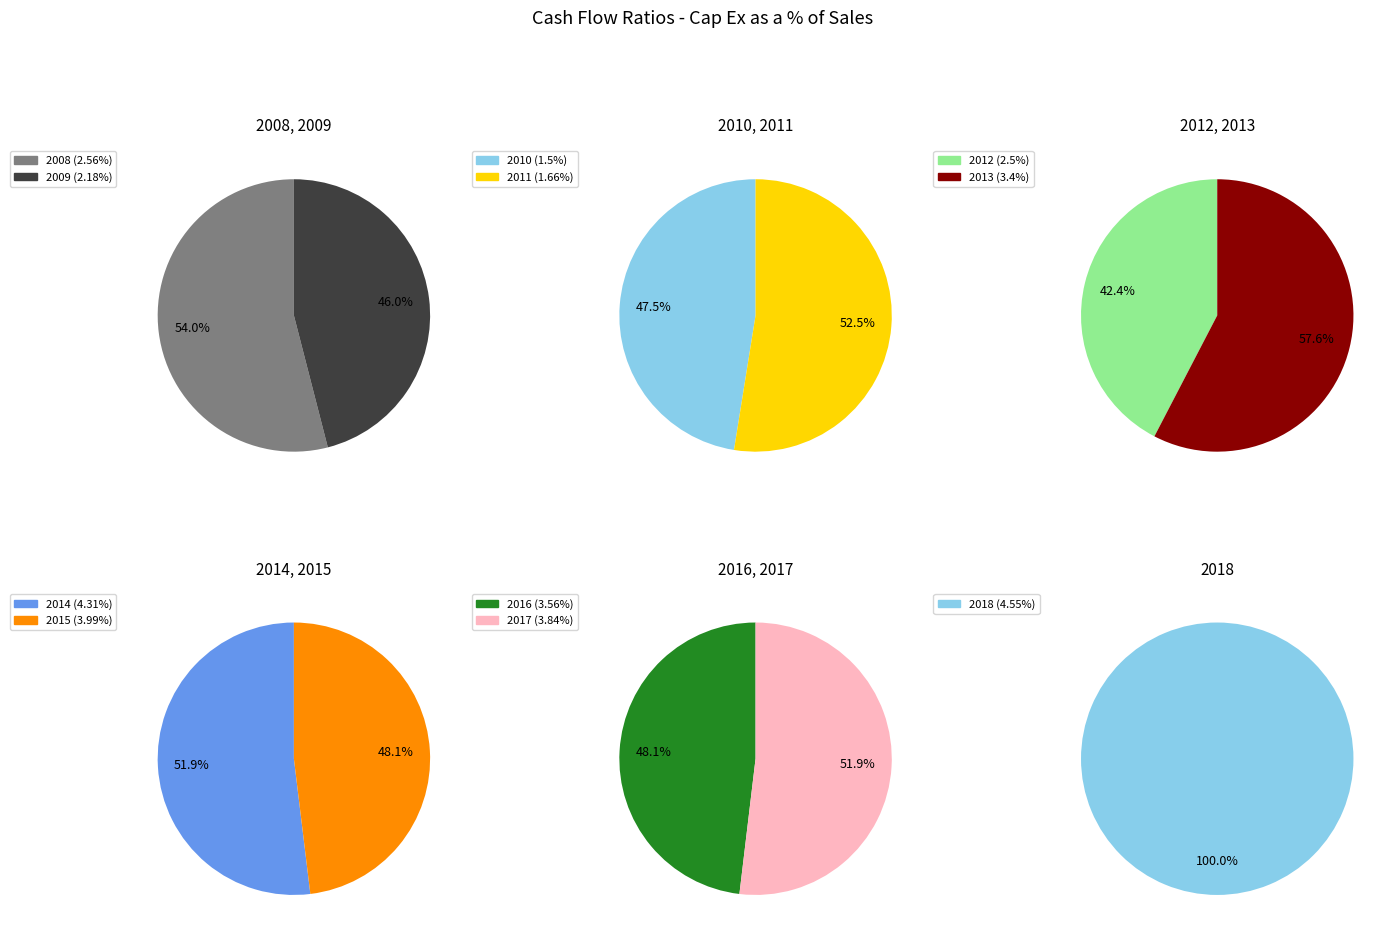

What is the ratio of the value at 2015 to the value at 2008?

1.6